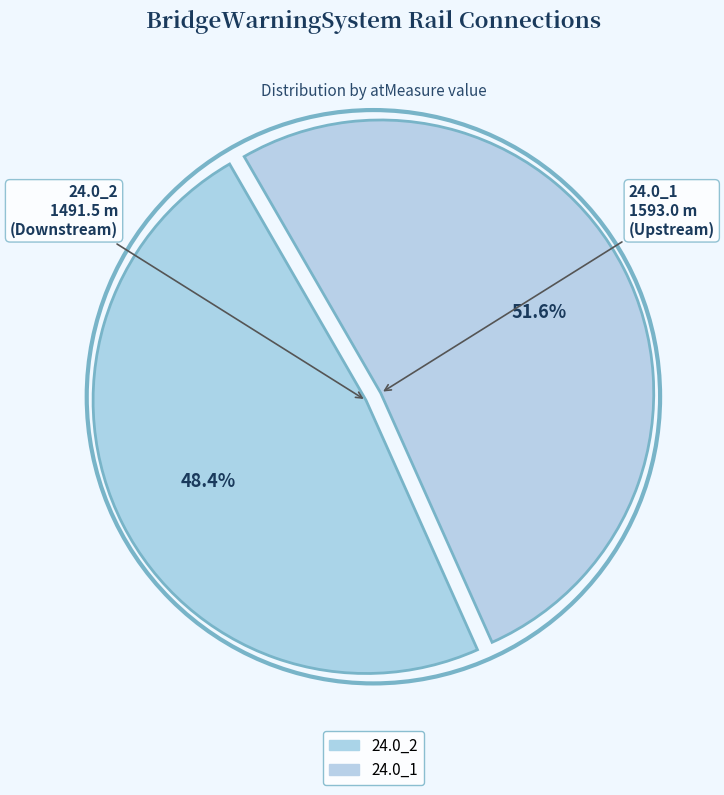

How much of the chart is everything except 24.0_1?

48.4%